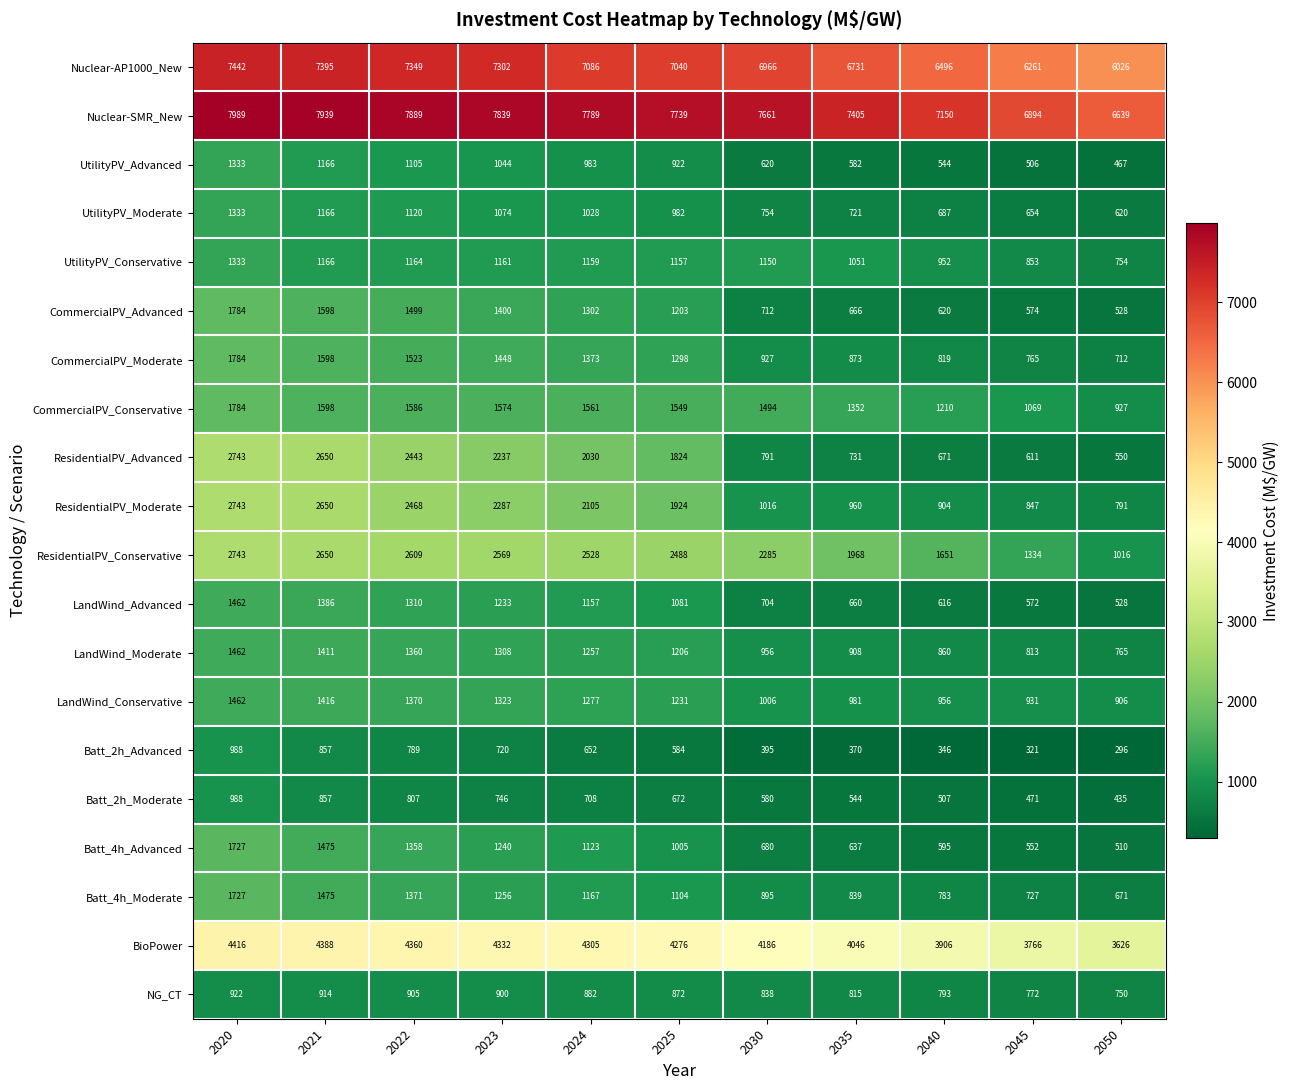

What is the difference between the LandWind_Moderate values at 2025 and 2030?

250